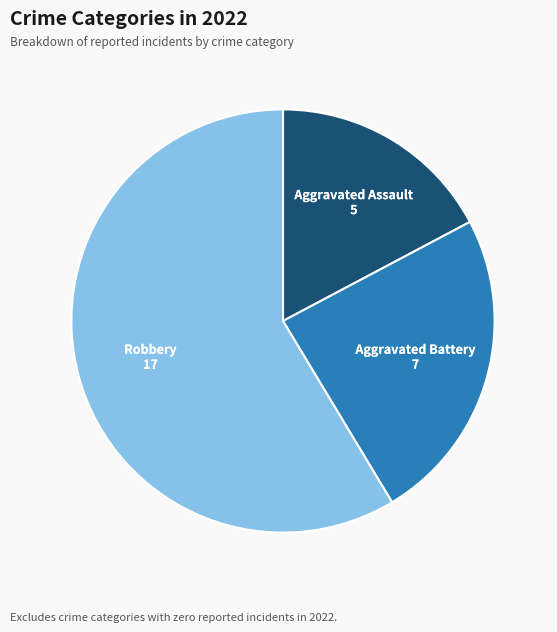

Is there any slice that represents more than half of the pie?

Yes